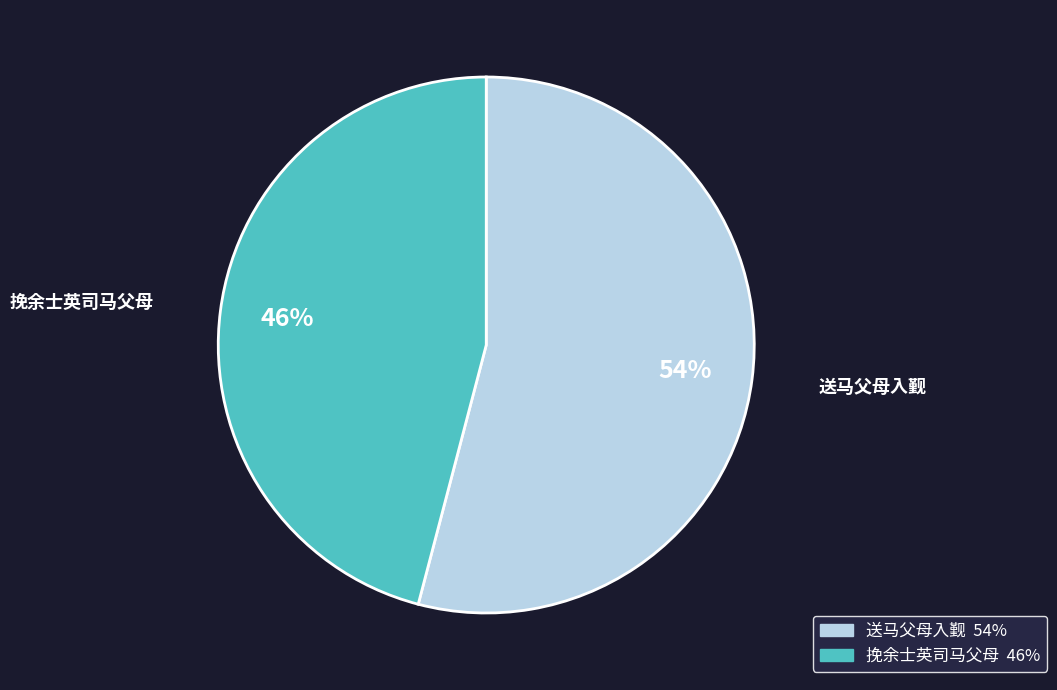

Do 挽余士英司马父母 and 送马父母入觐 together represent more than half of the pie?

Yes